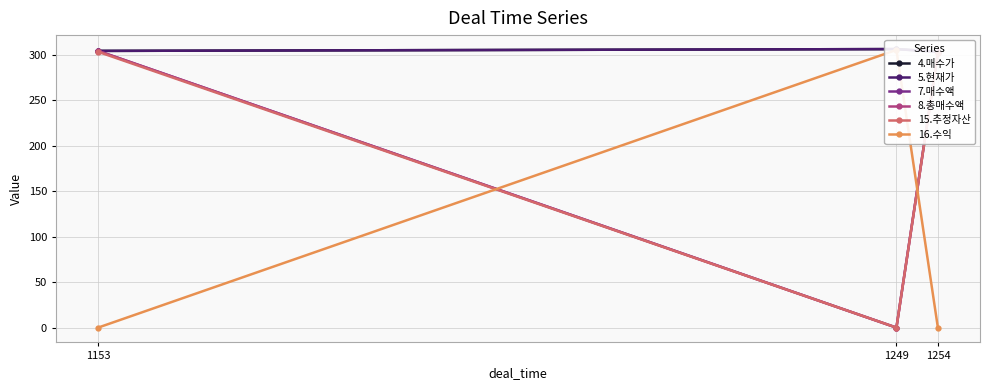

Rank the series by their maximum value, from lowest to highest.

15.추정자산, 7.매수액, 8.총매수액, 16.수익, 4.매수가, 5.현재가